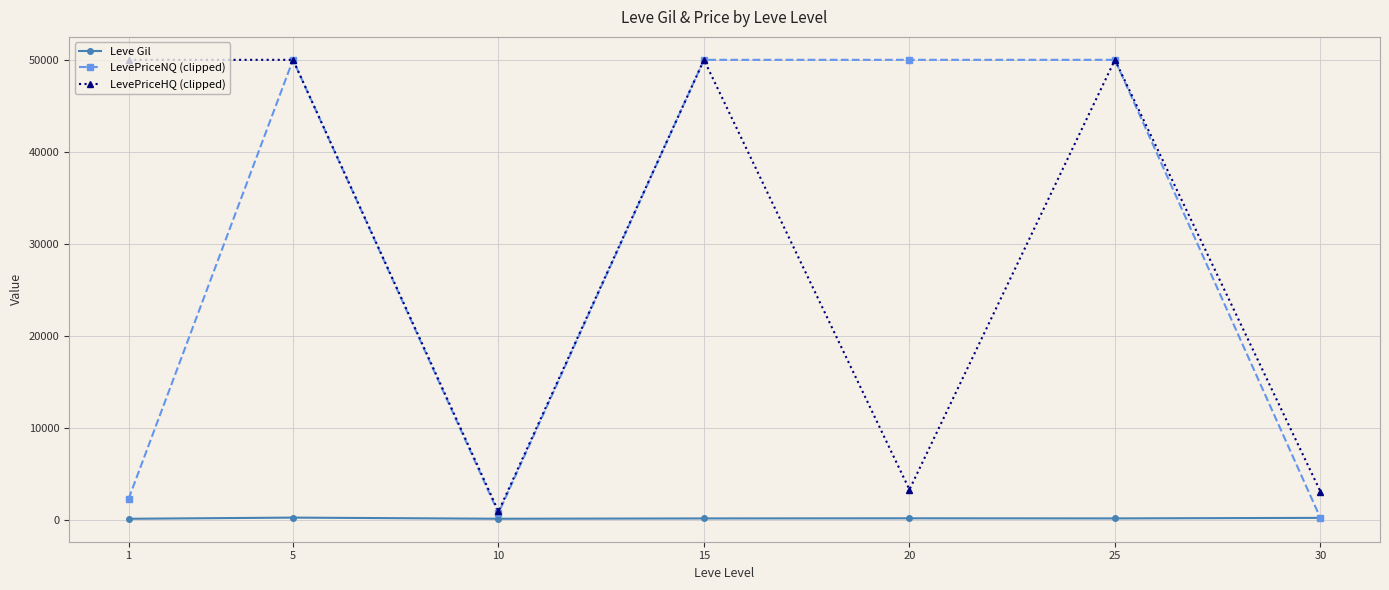

Where is the first local minimum for LevePriceNQ (clipped)?

10